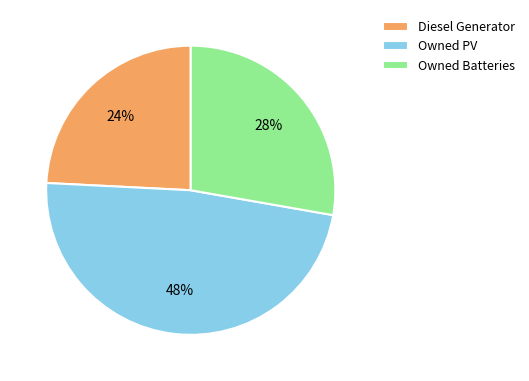

Does Owned Batteries account for over 50% of the chart?

No